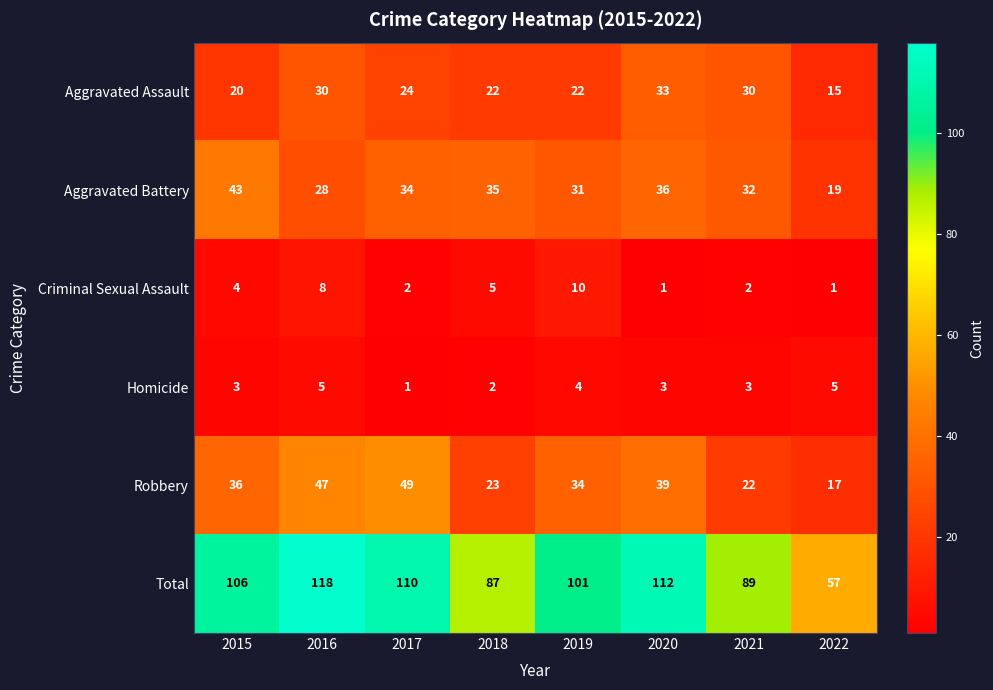

What value does the Robbery series have at 2015?

36